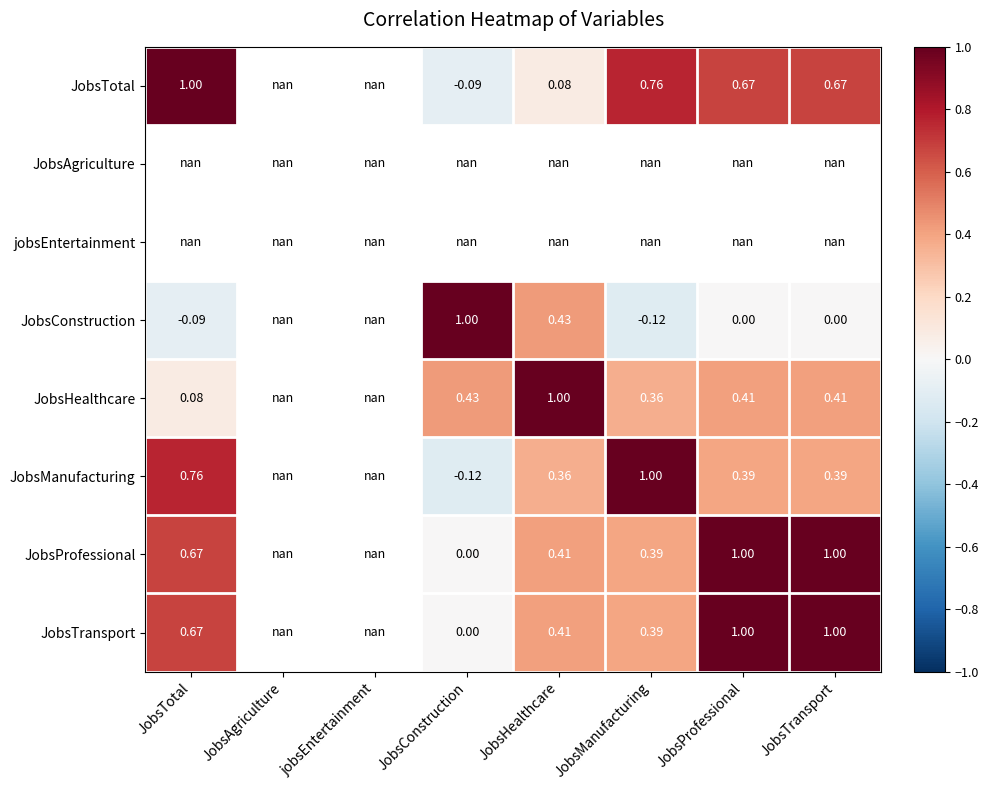

What is the difference between the maximum and minimum values in the JobsConstruction series?

1.1